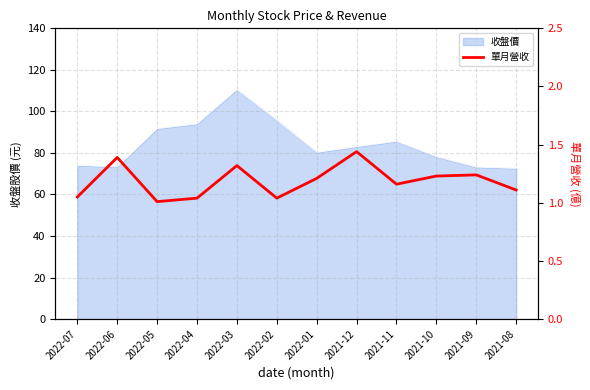

What is the smallest value displayed?

1.0